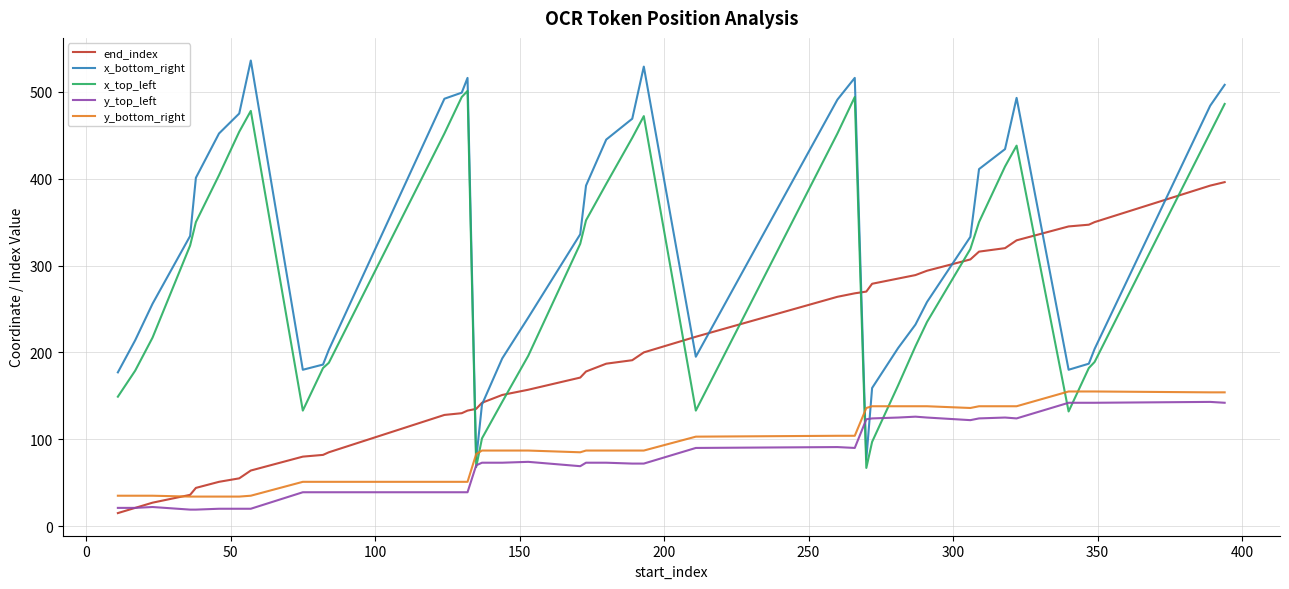

Which series has the widest spread of values?

x_bottom_right